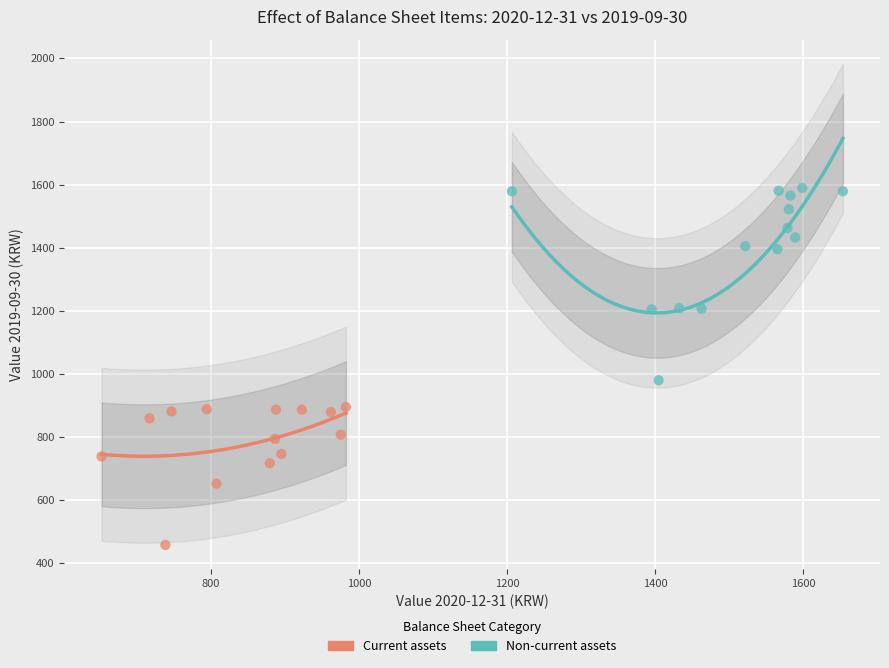

Which series contains the highest Y value?

Non-current assets